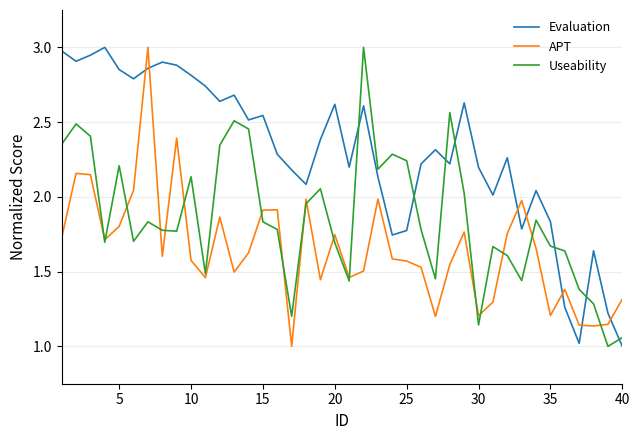

Which series ends up on top after the final intersection of Useability and APT?

APT